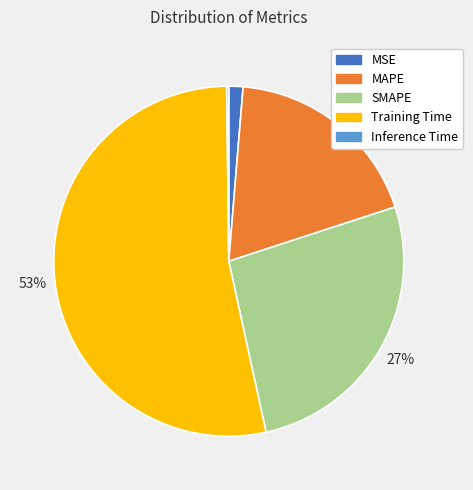

Which slice is the largest?

Training Time